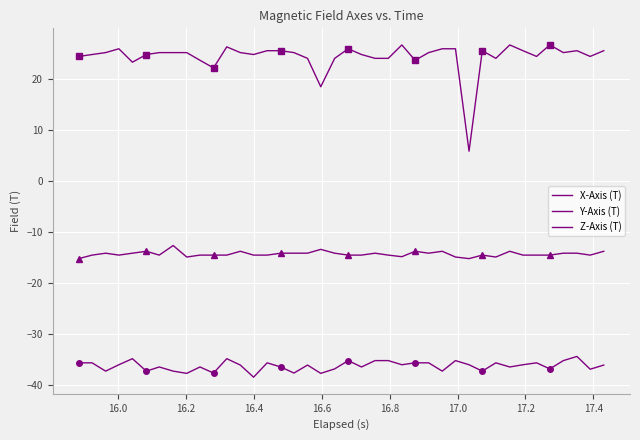

At 16.2, list the series in order from smallest to largest.

Z-Axis (T), X-Axis (T), Y-Axis (T)